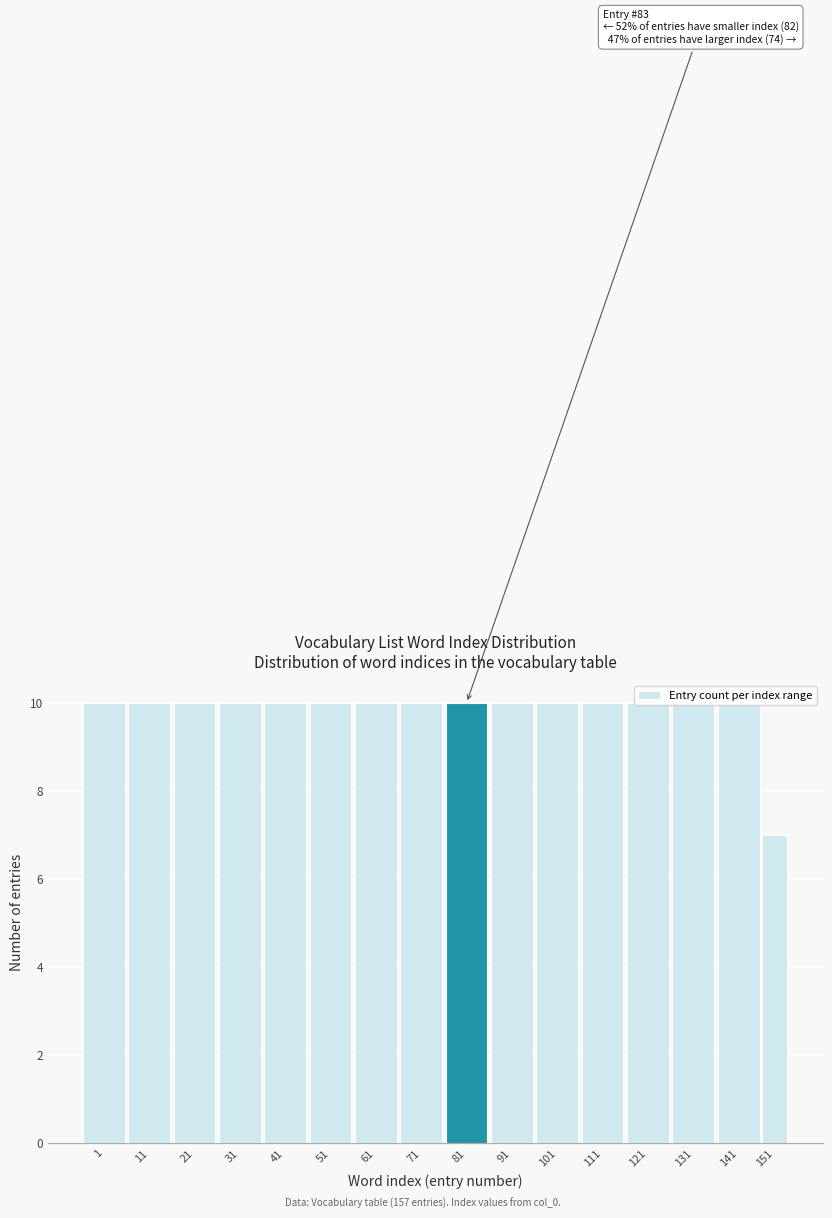

What is the value of the 8th bar from the left?

10